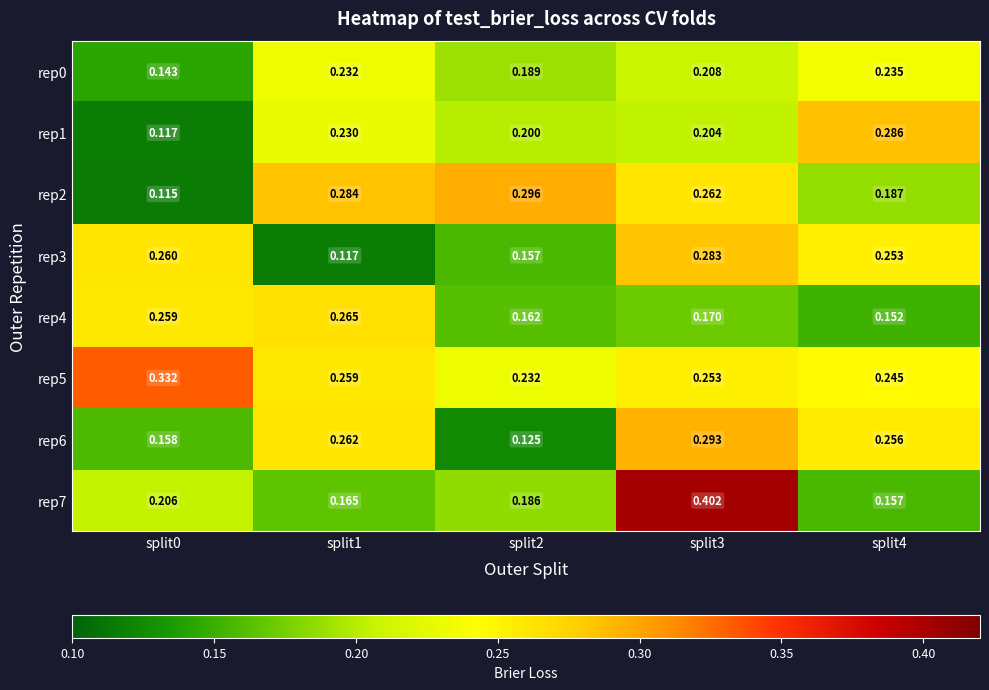

Between split3 and split4, which is larger?

split4